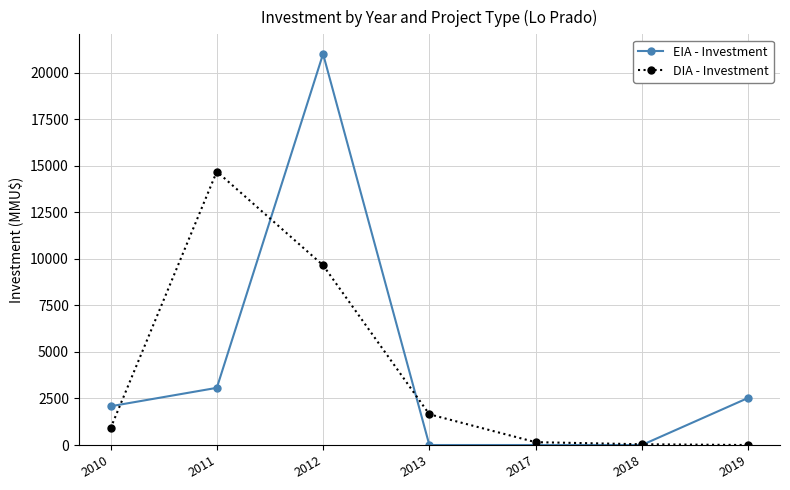

The value of DIA - Investment at 2013 is 2723. True or false?

False